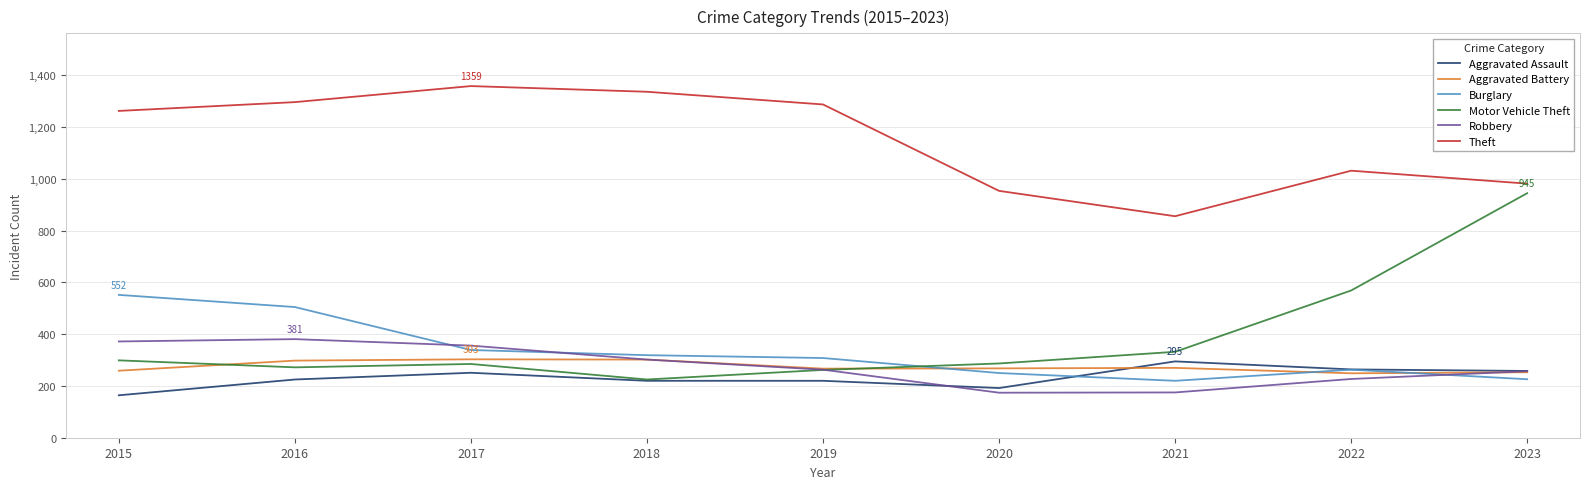

True or false: Burglary and Motor Vehicle Theft cross at least once.

True